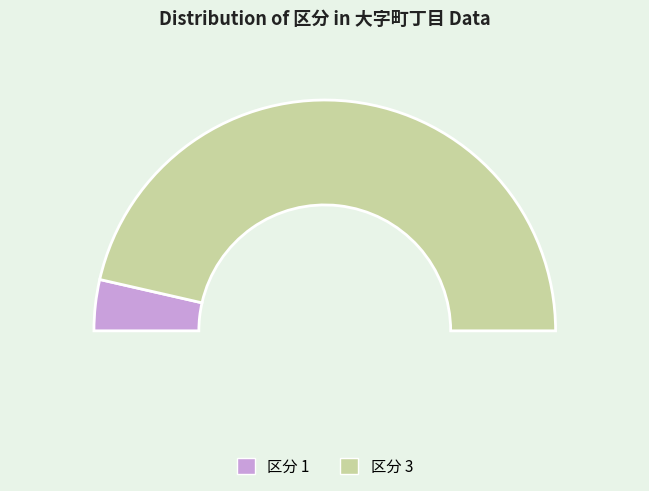

How many segments does this pie chart have?

2